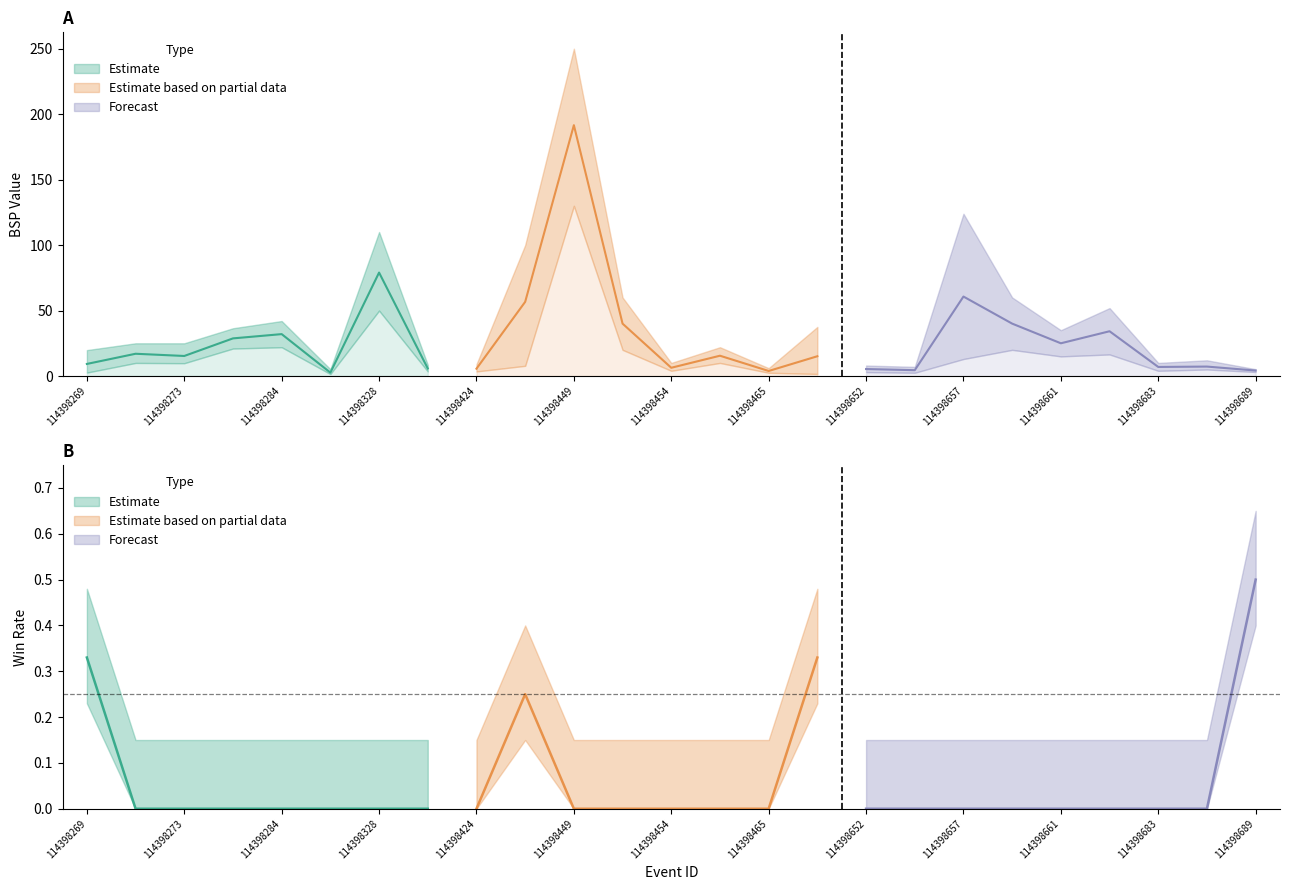

True or false: BSP_lower and WIN_LOSE_pct intersect in this chart.

False